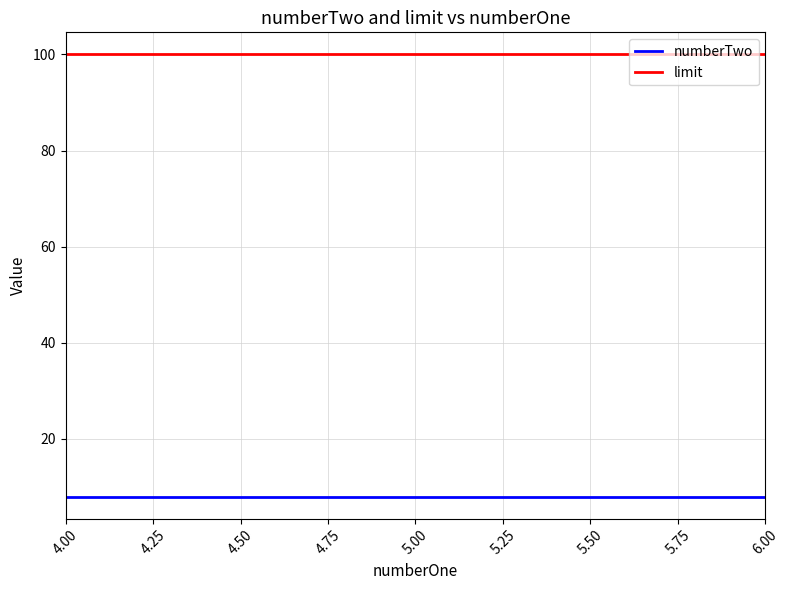

Rank the series by their average value, from highest to lowest.

limit, numberTwo